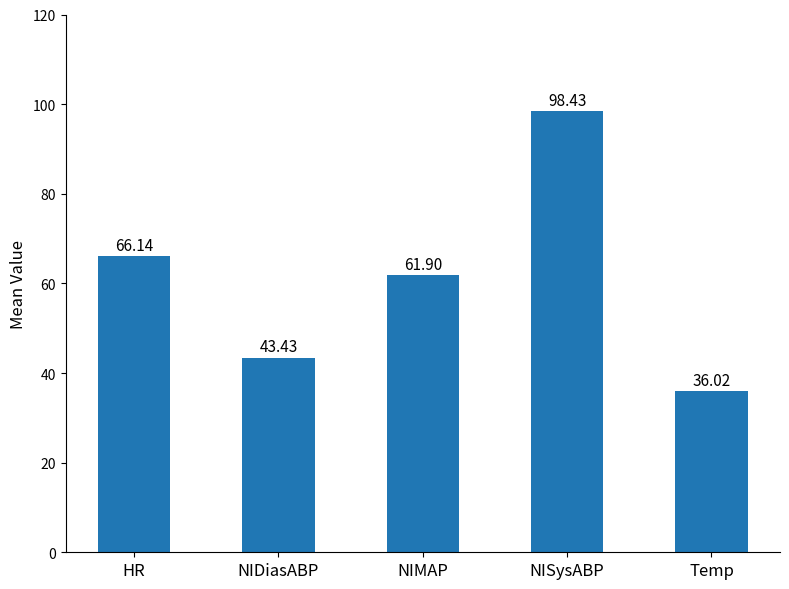

What is the label of the 4th bar from the right?

NIDiasABP